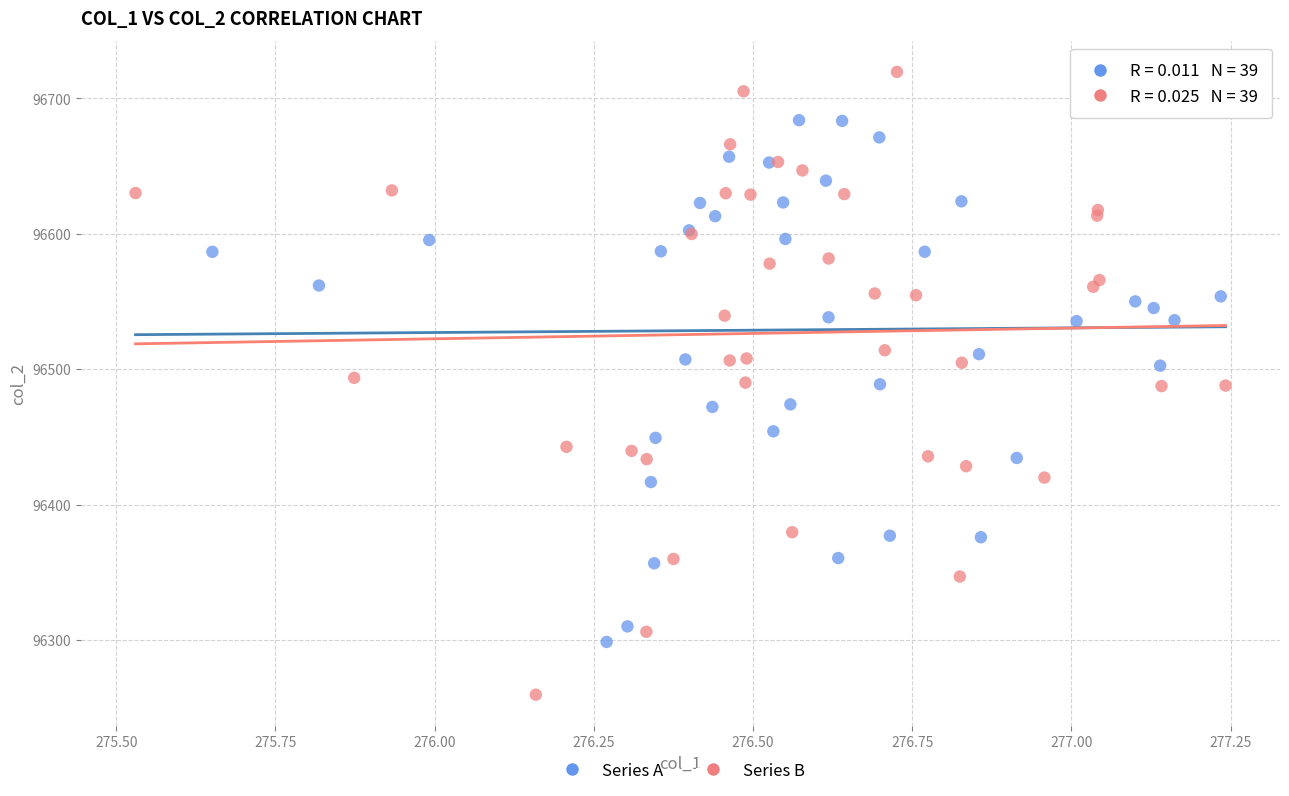

Which series contains the lowest Y value?

Series B